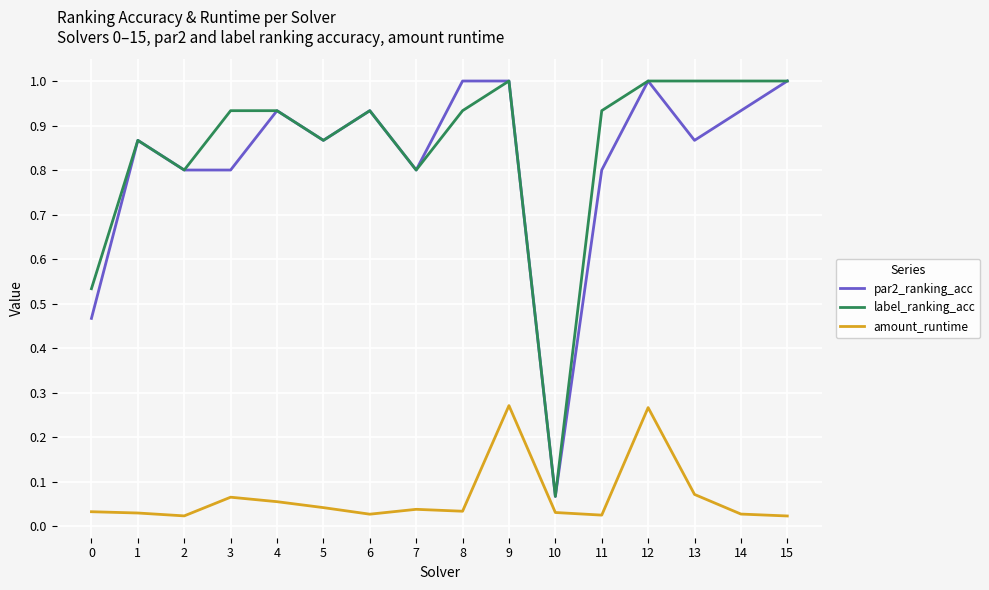

What is the difference between the highest and lowest values at 12?

0.7